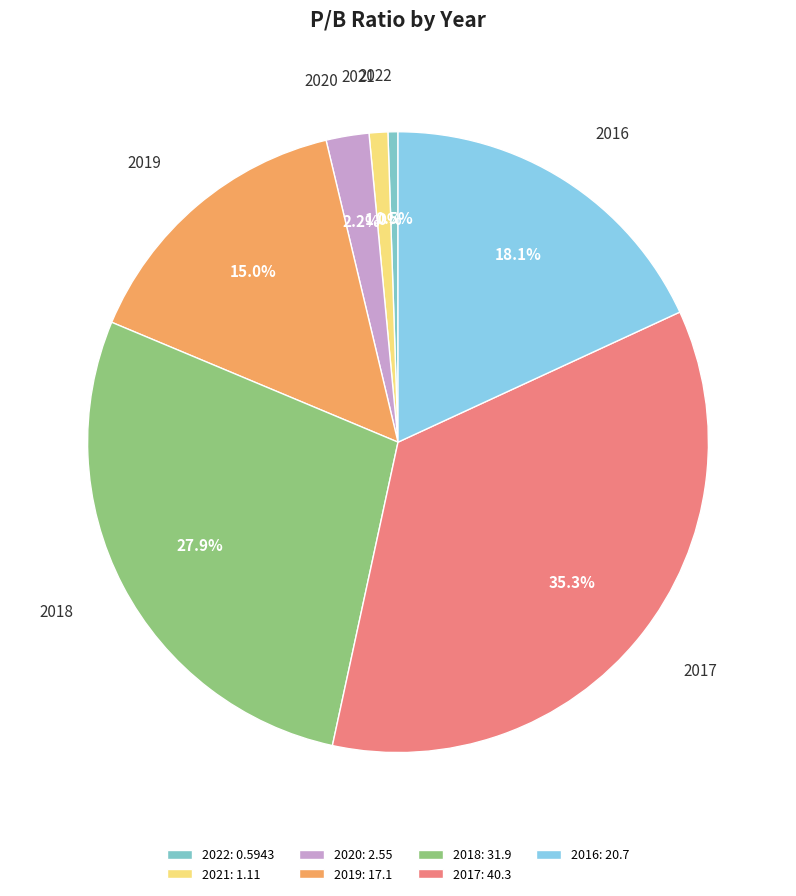

Is there a majority slice in this chart?

No